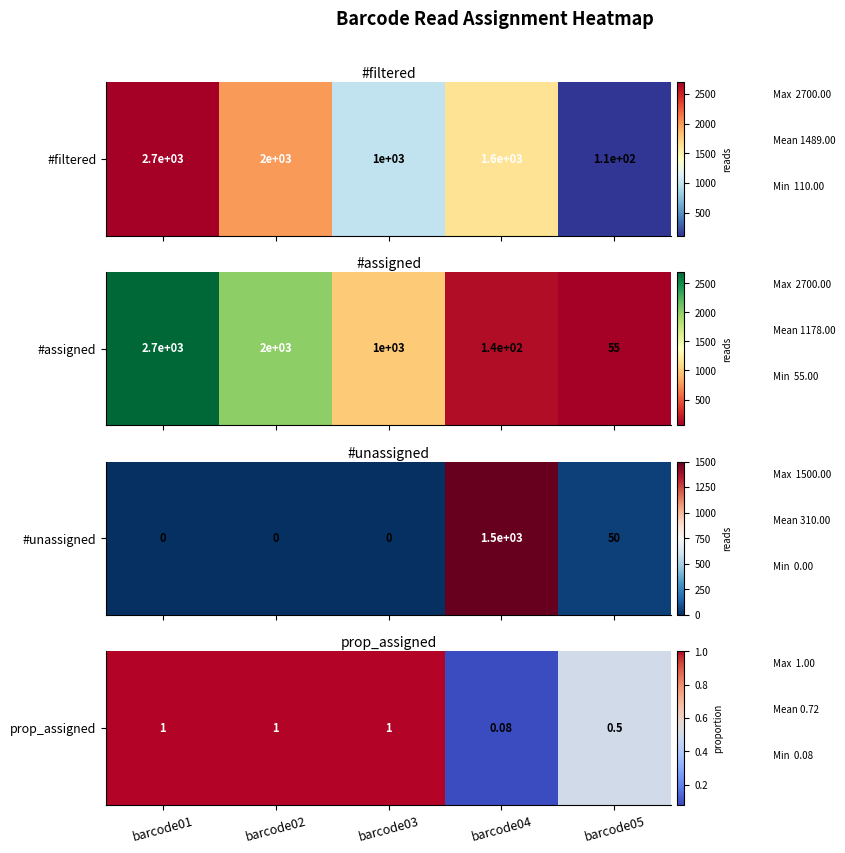

At which label is the value closest to 0?

barcode04